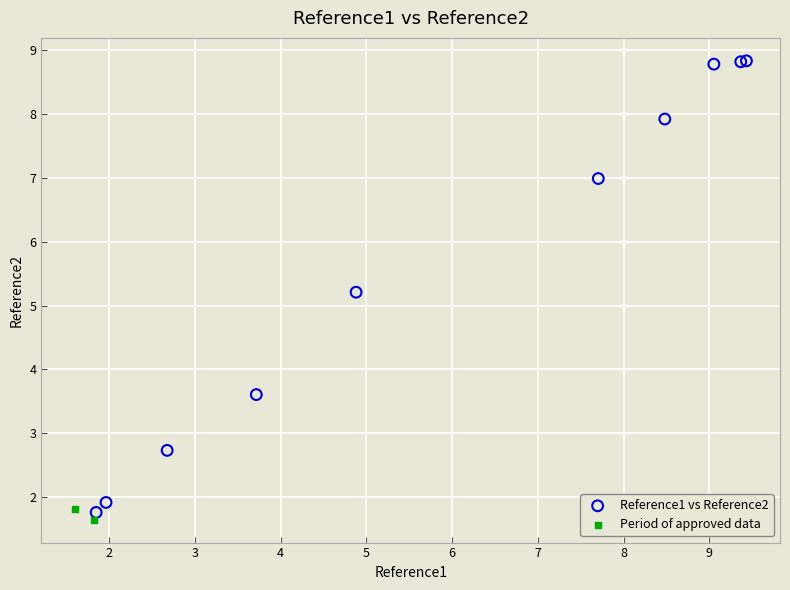

What are all the series names shown in the legend?

Reference1 vs Reference2, Period of approved data